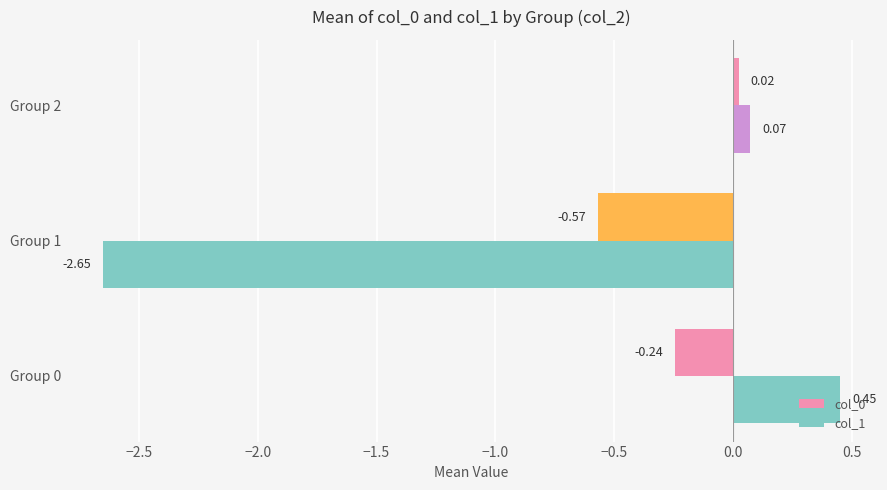

What is the total value across all series at Group 1?

-3.2